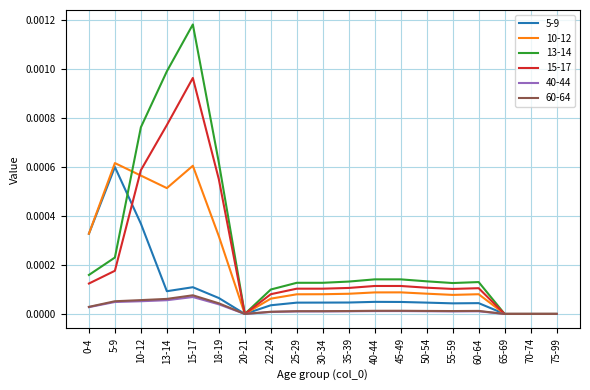

At which category is the sum across all series the highest?

15-17